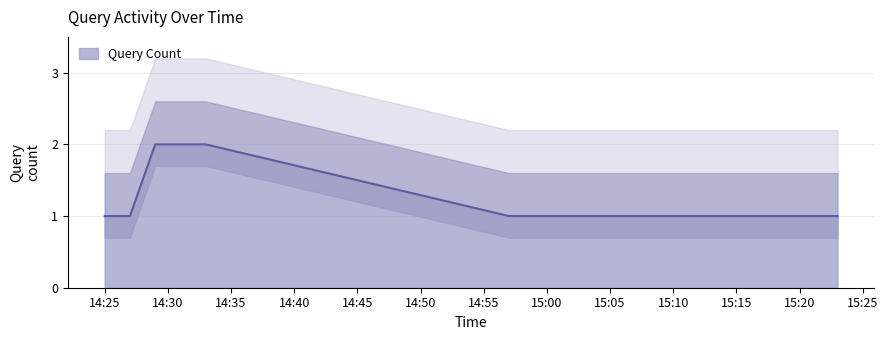

What is the sum of the values at 2019-01-05 14:33:00 and 2019-01-05 14:26:00?

3